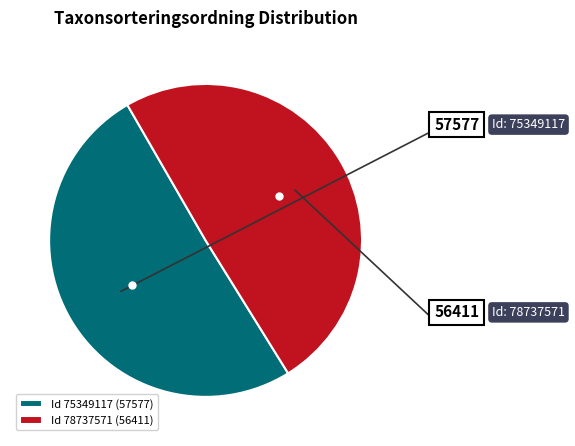

Is the sum of Id 75349117 (57577) and Id 78737571 (56411) greater than half?

Yes